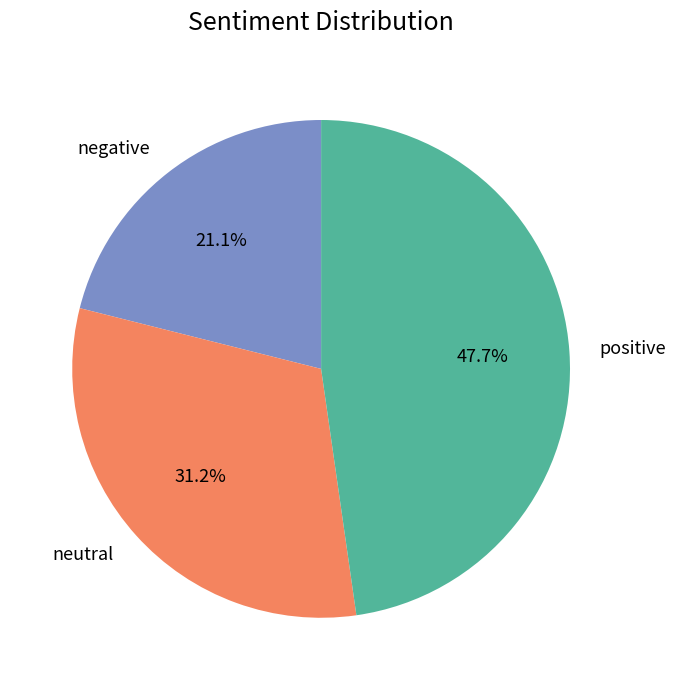

What is the largest slice in the pie chart?

positive